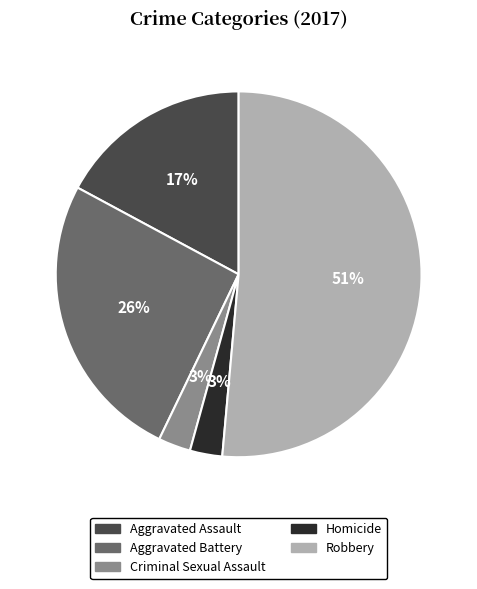

Is it true that Aggravated Battery is 26% of the pie?

True